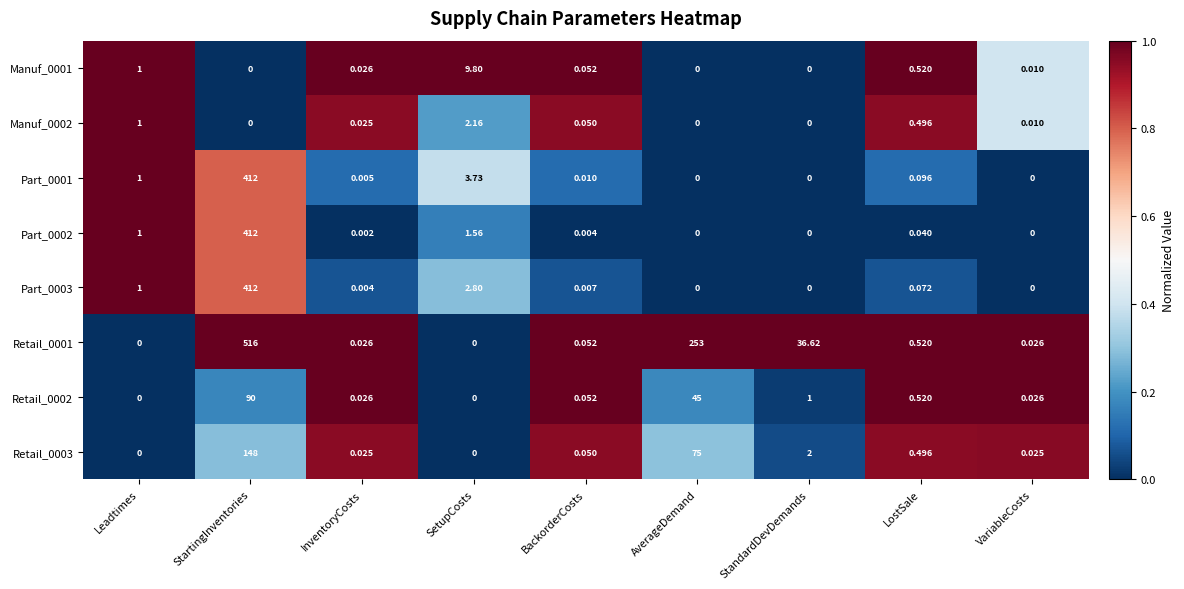

At which label is Part_0002 closest to 206?

SetupCosts